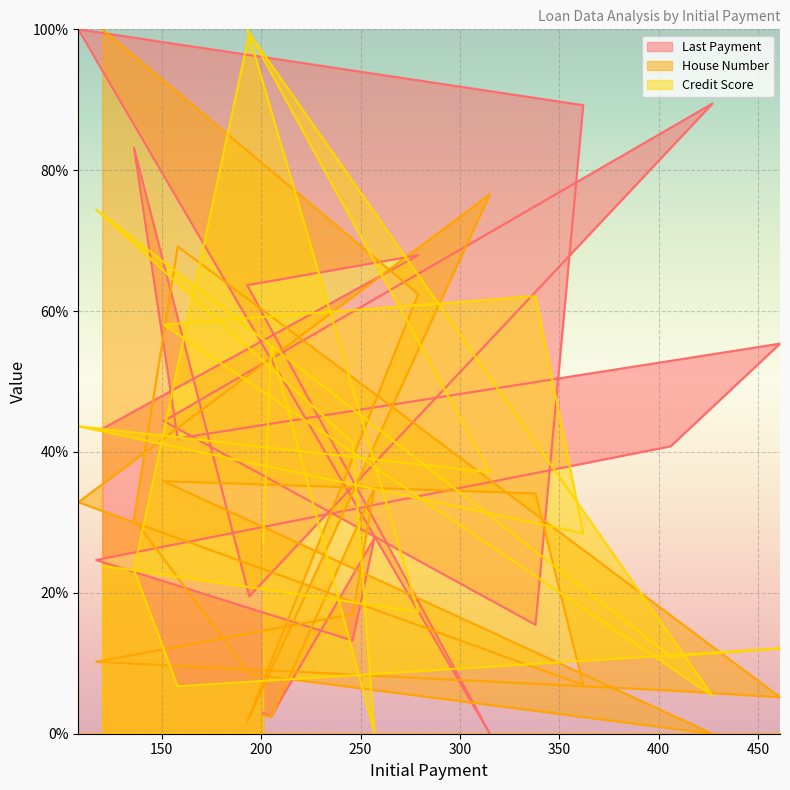

What are all the series names shown in the legend?

Last Payment, House Number, Credit Score